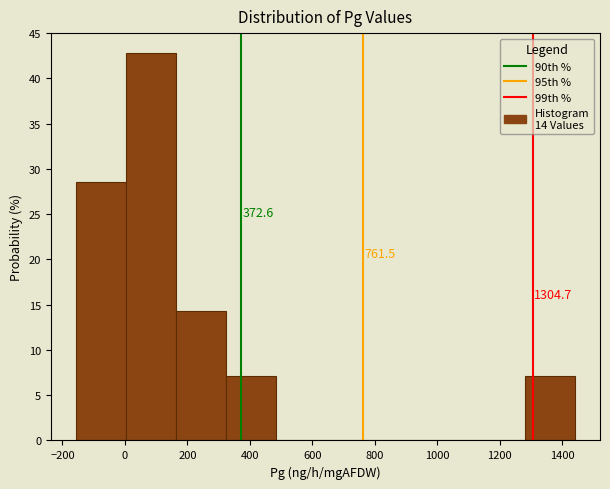

Over which range of the x-axis is the bar tallest?

0 to 160